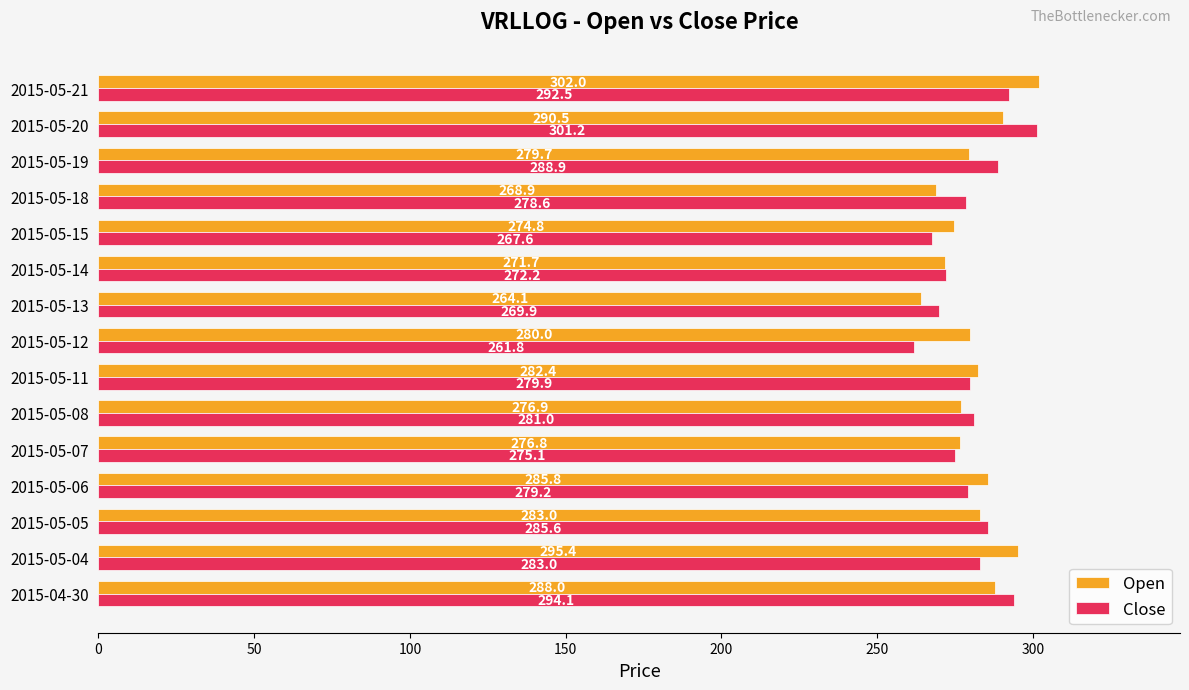

Which label corresponds to the smallest value in the chart?

2015-05-12